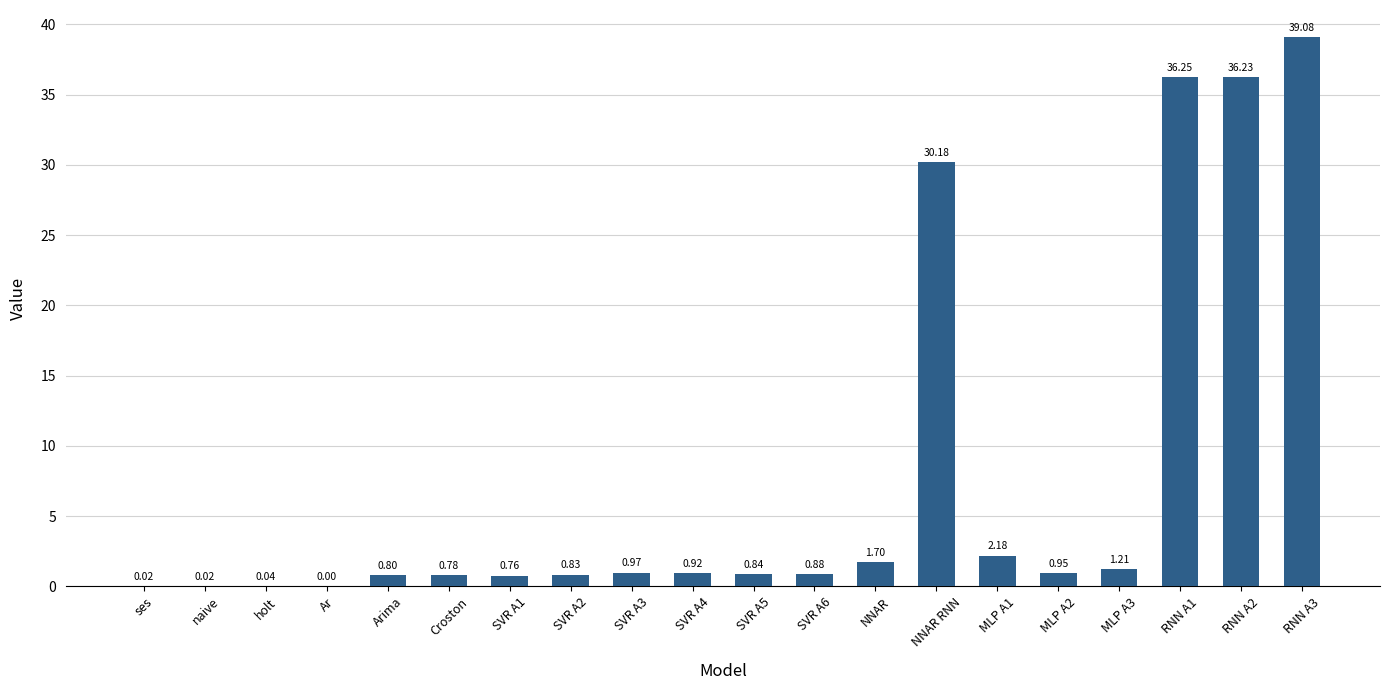

Between SVR A3 and NNAR RNN, which is larger?

NNAR RNN